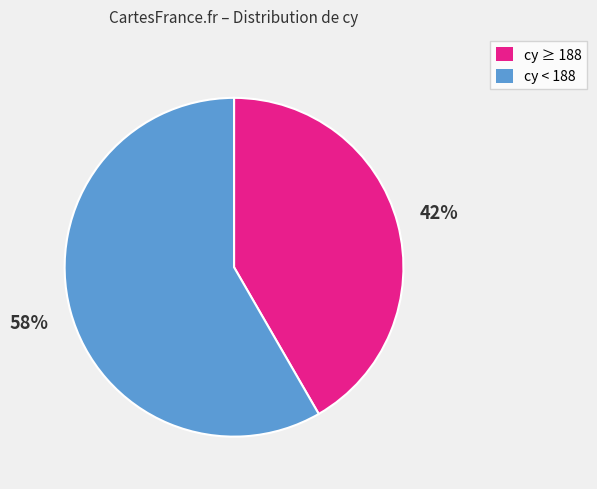

To the nearest percent, what is the combined percentage of cy < 188 and cy ≥ 188?

100%